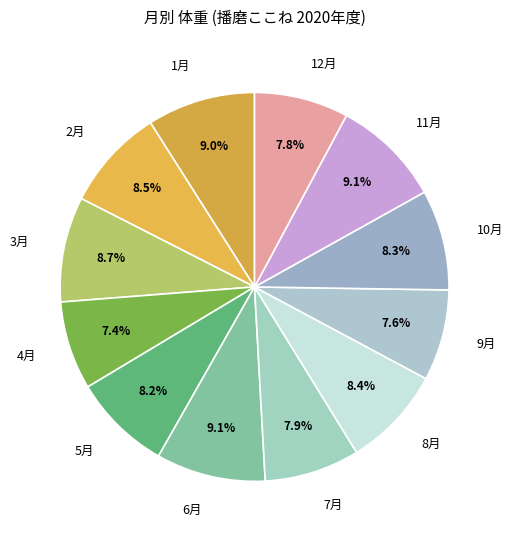

What portion of the pie excludes 10月?

91.7%